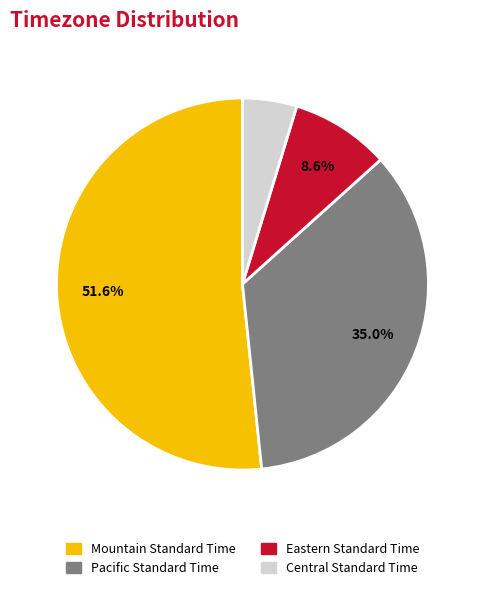

Which category has the biggest portion of the pie?

Mountain Standard Time